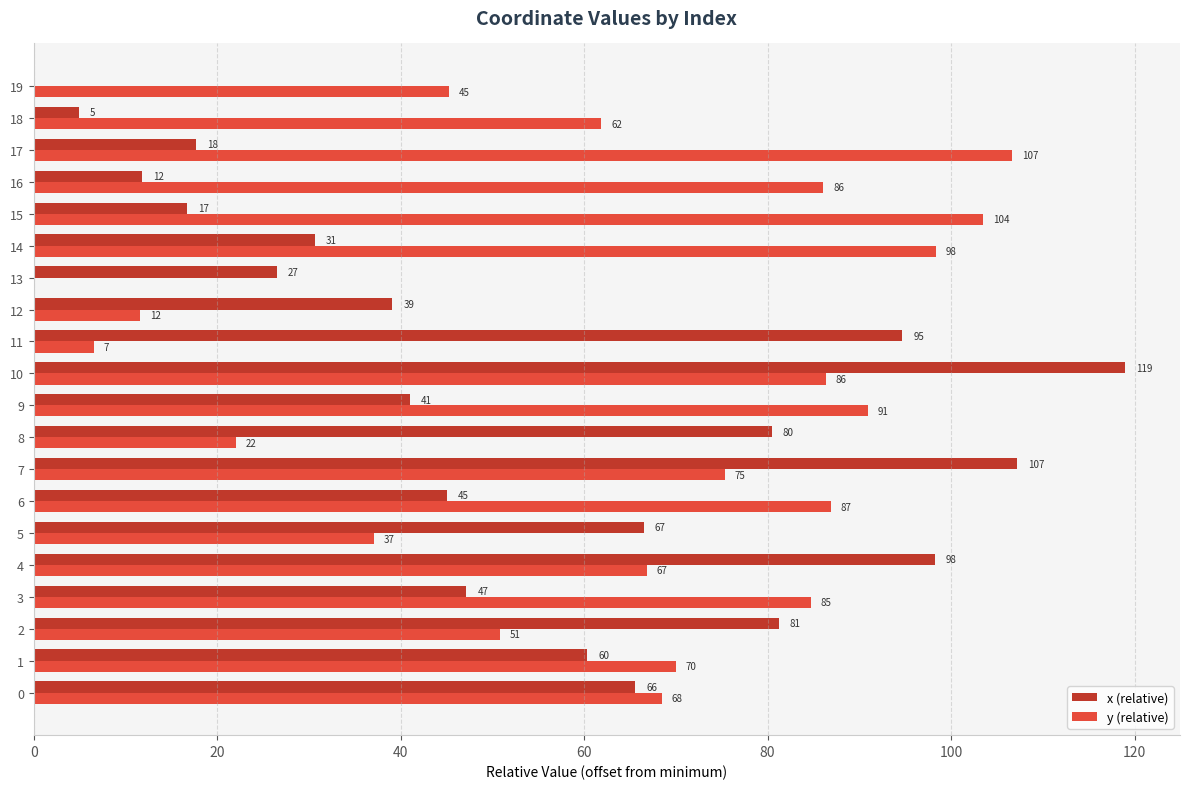

True or false: y (relative) has a value of 10.4 at 11.

False